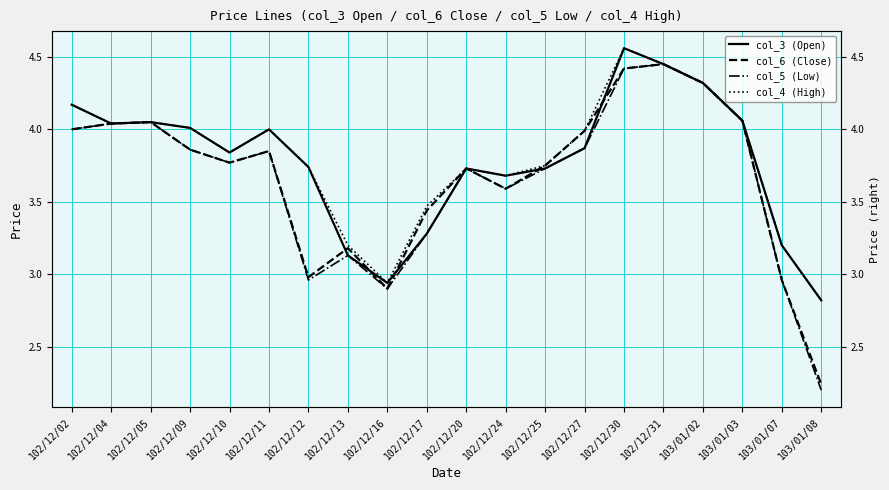

What is the sum of all col_3 (Open) values?

75.6